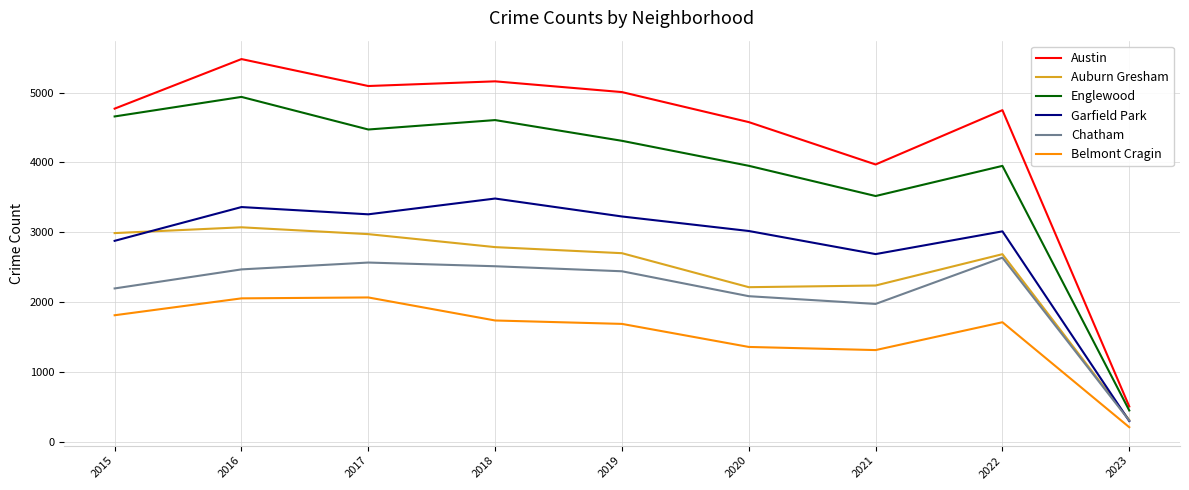

Is this an area chart (filled region under the line)?

No